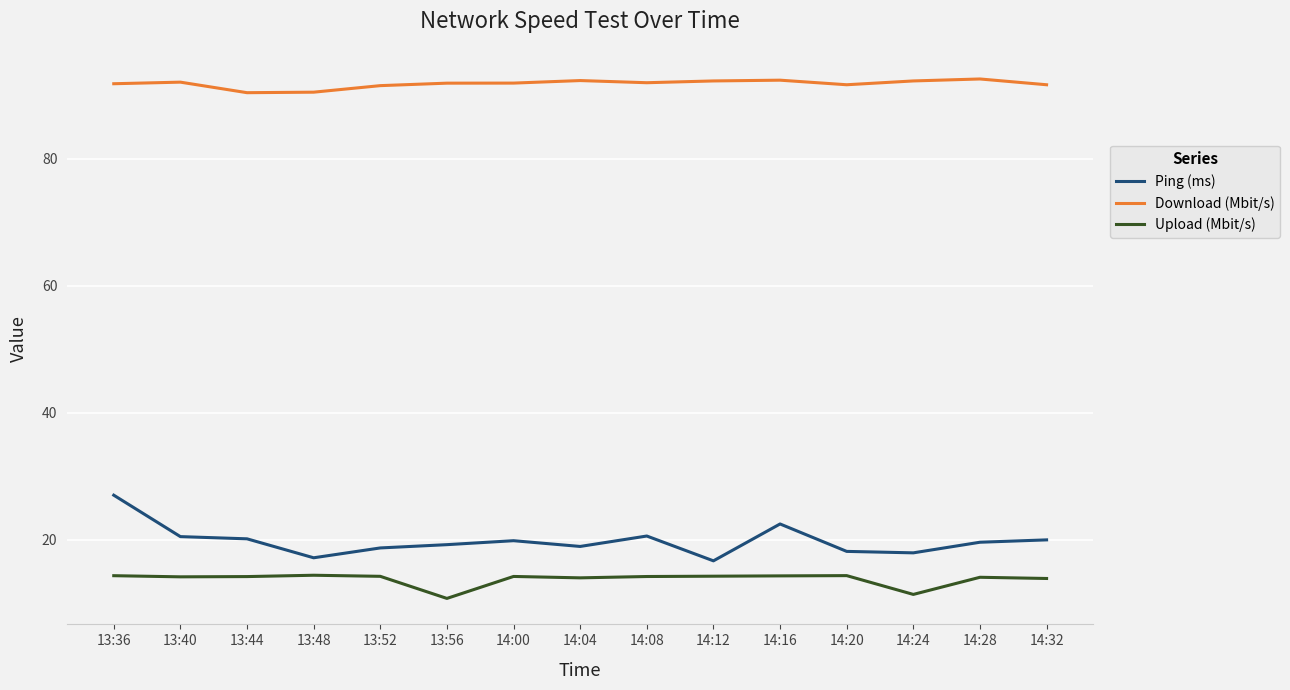

What is the maximum value for Ping (ms)?

27.0